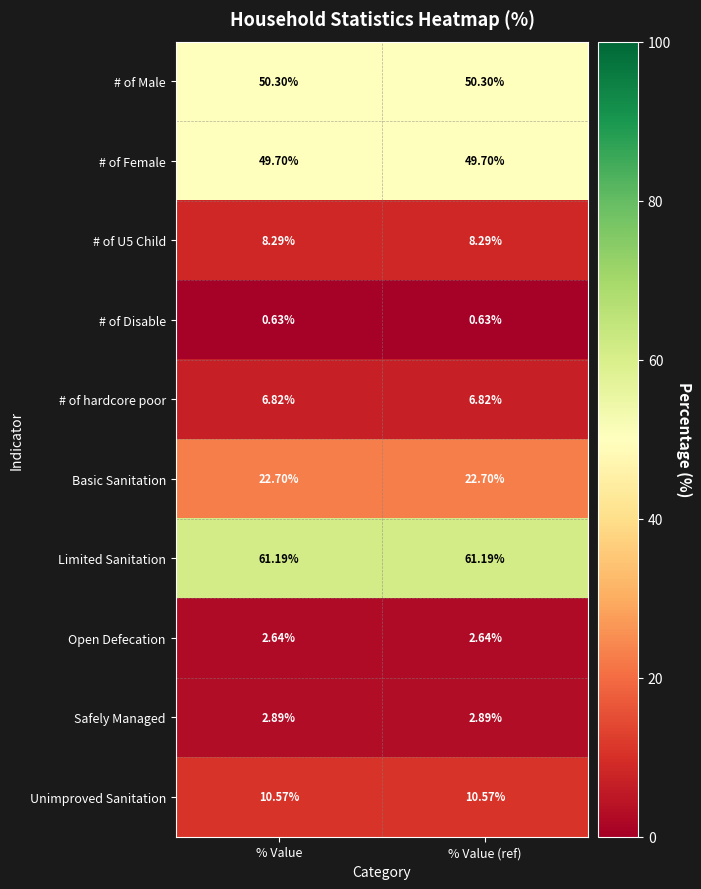

Which series has the largest total across all categories?

Limited Sanitation